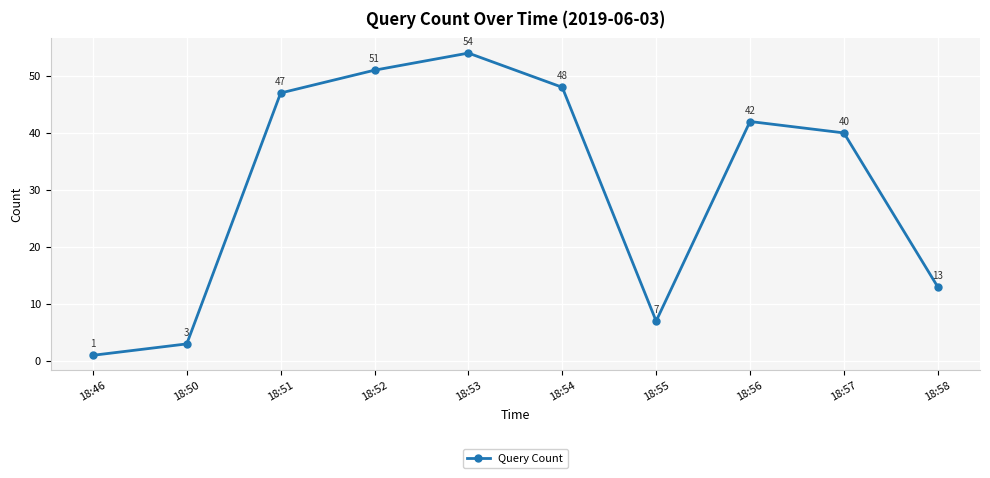

At which category does the data reach its first local valley?

18:55